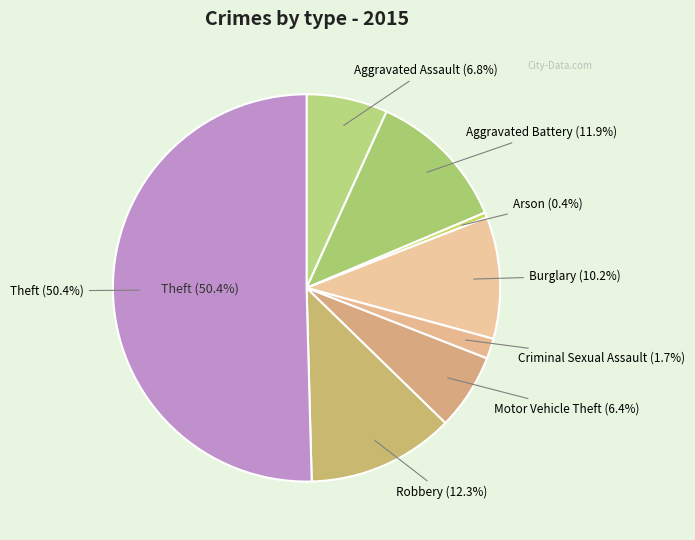

Which has a higher value, Theft or Motor Vehicle Theft?

Theft